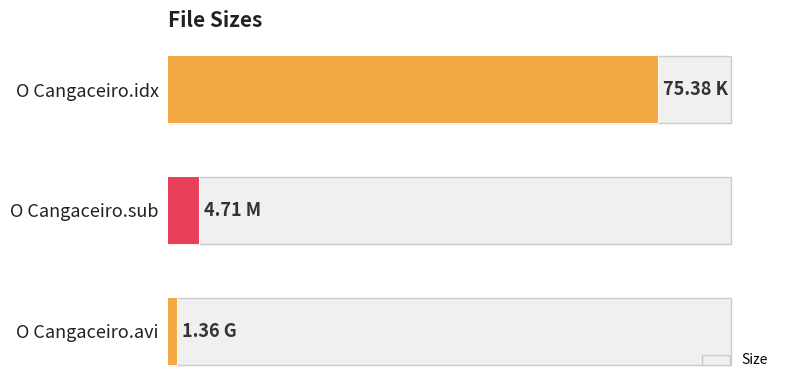

What is the sum of the values at O Cangaceiro.idx and O Cangaceiro.sub?

80.1